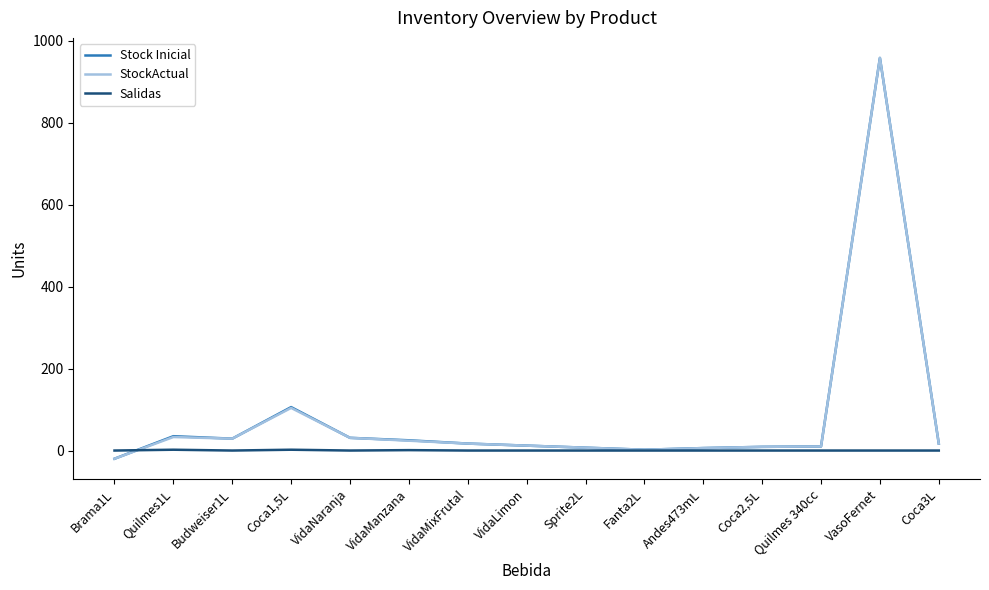

Where is Stock Inicial nearest to the value 469?

Coca1,5L